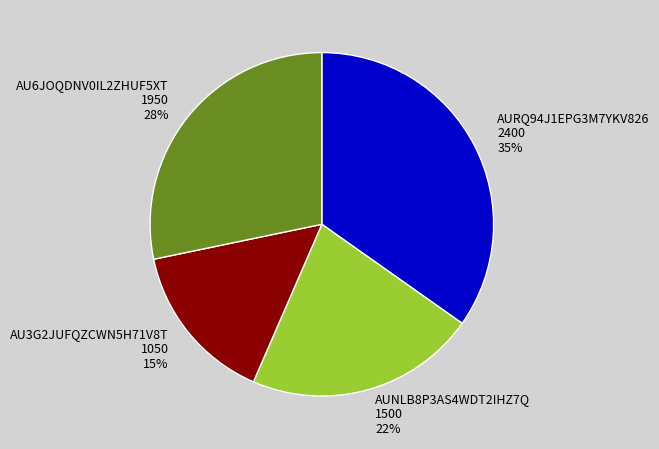

Rank the categories by value from highest to lowest.

AURQ94J1EPG3M7YKV826, AU6JOQDNV0IL2ZHUF5XT, AUNLB8P3AS4WDT2IHZ7Q, AU3G2JUFQZCWN5H71V8T